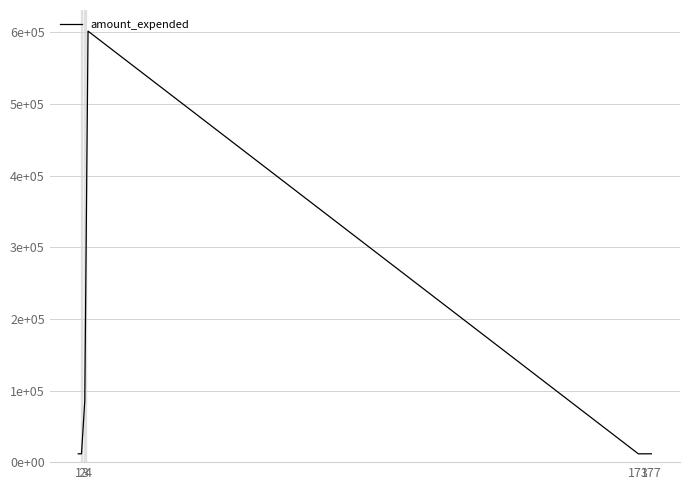

What is the change in value from 3 to 4?

+516333